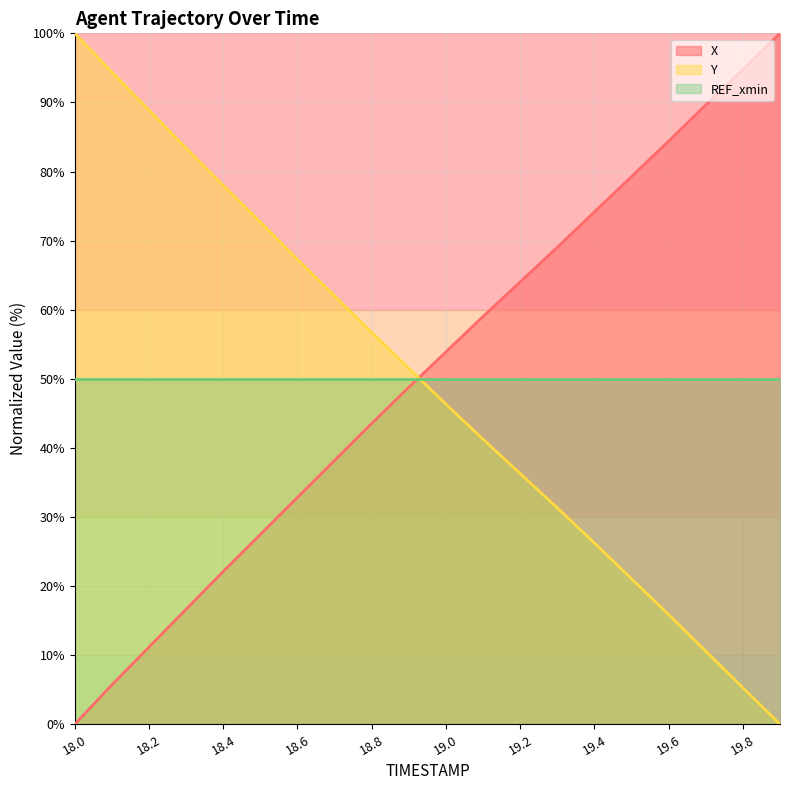

True or false: X and Y cross at least once.

True